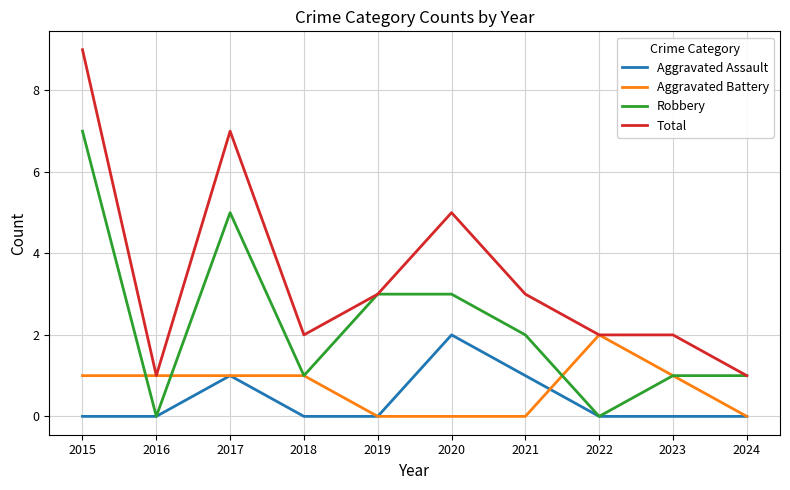

Which series has the largest total across all categories?

Total